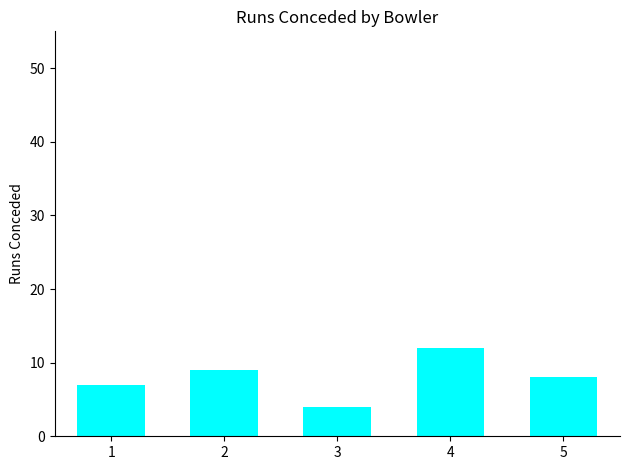

Are the bars grouped side by side (vs. stacked)?

No